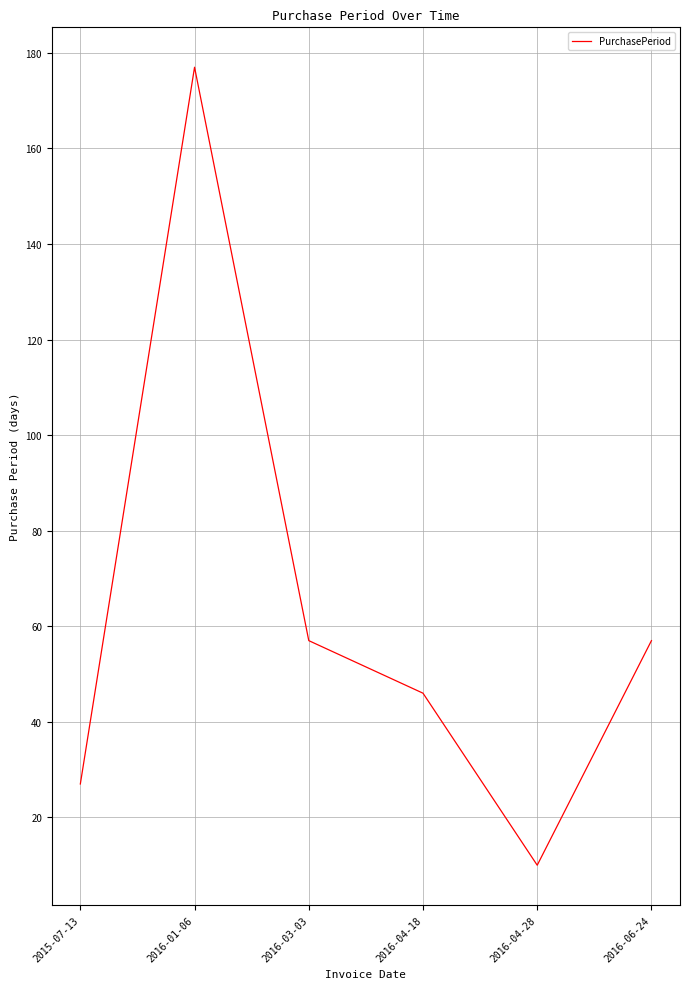

How many categories are shown in the chart?

6